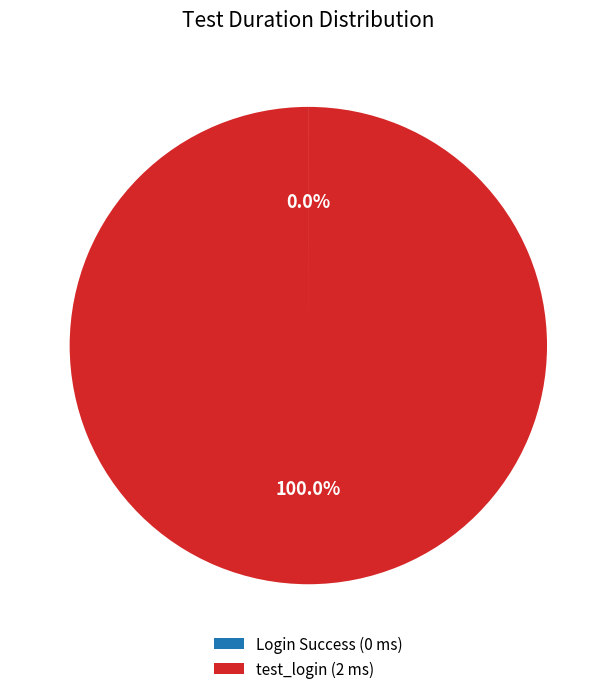

Is there any slice that represents more than half of the pie?

Yes